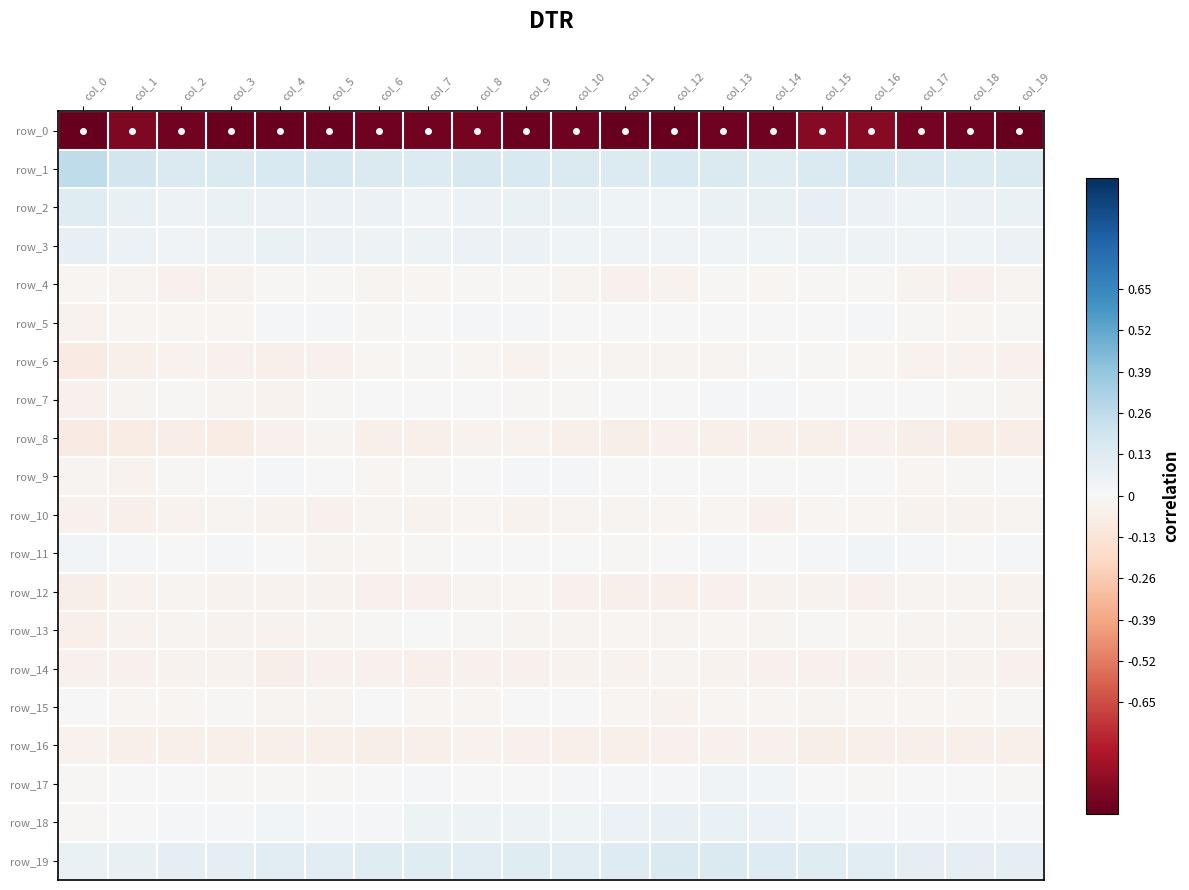

What is the sum of all row_14 values?

-0.8